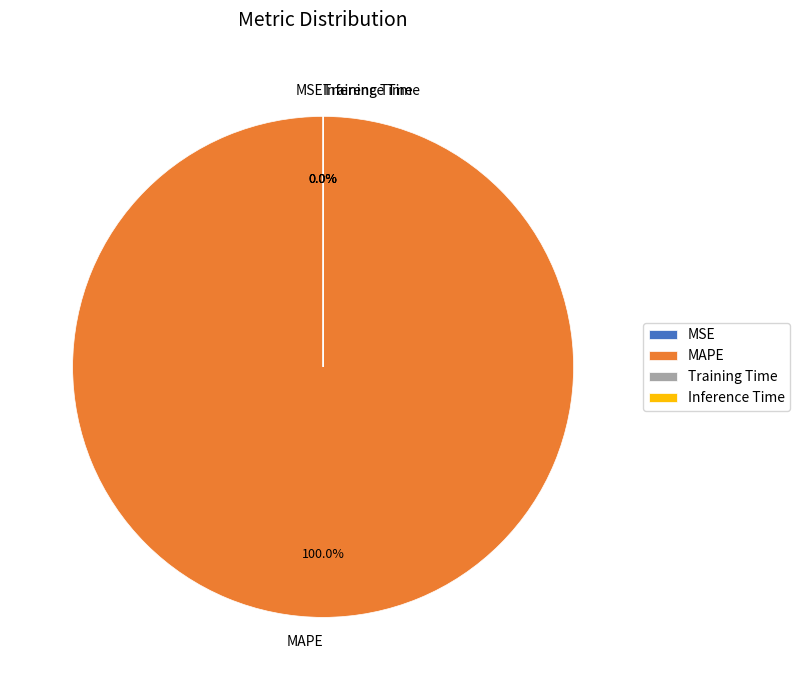

Does MAPE account for over 50% of the chart?

Yes